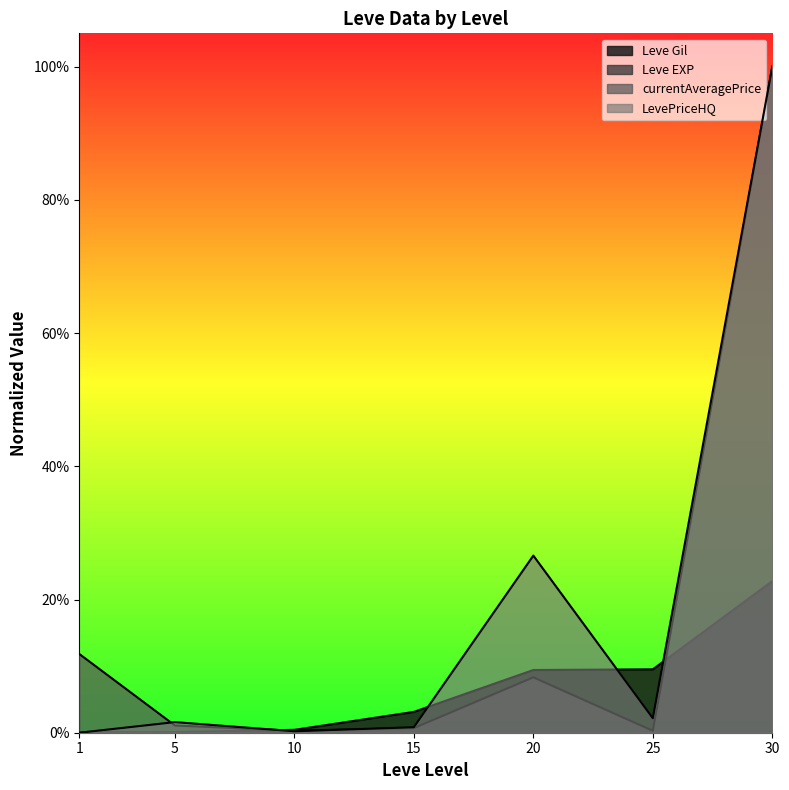

What are all the series names shown in the legend?

Leve Gil, Leve EXP, currentAveragePrice, LevePriceHQ